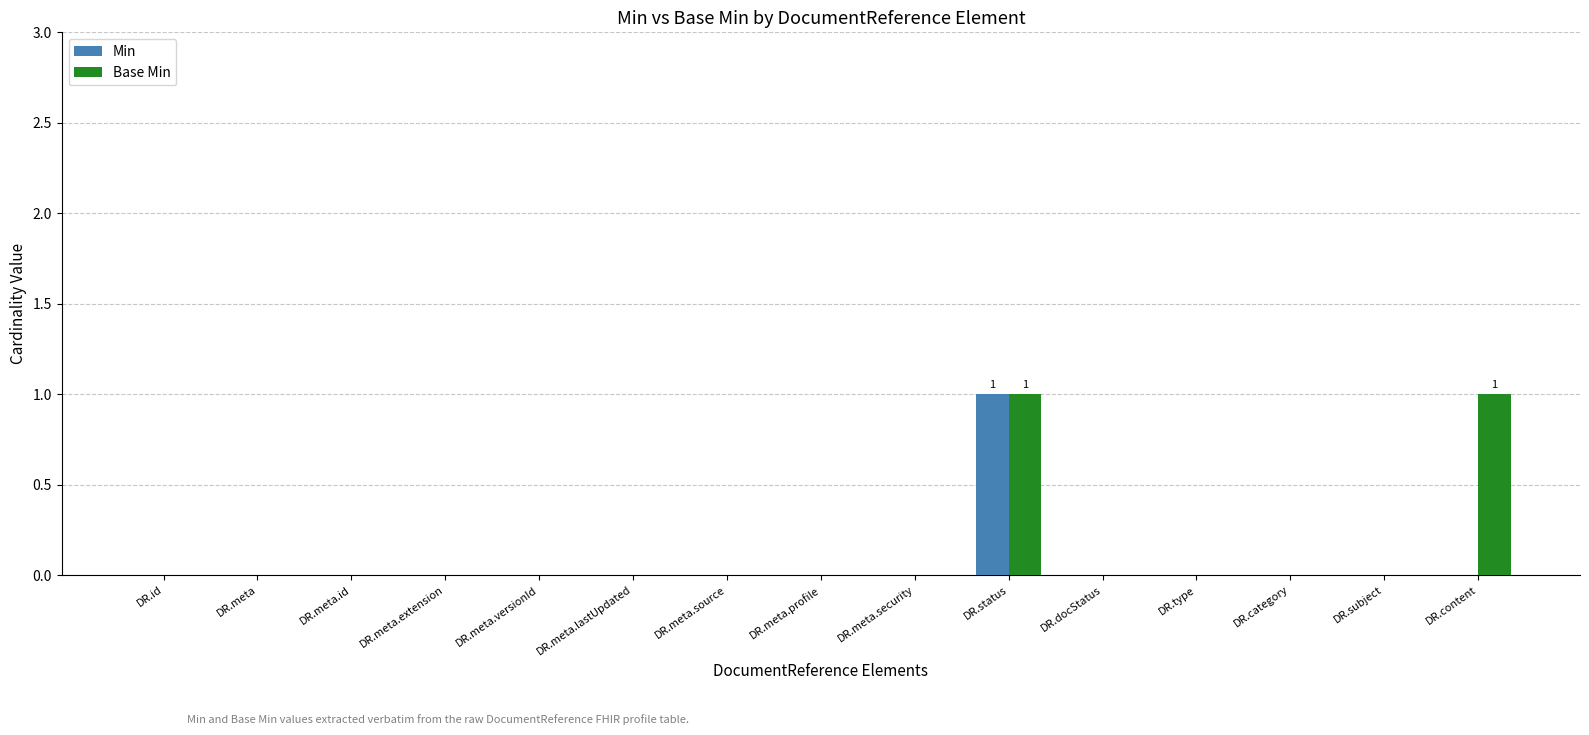

The value of Min at DR.meta.extension is 1. True or false?

False